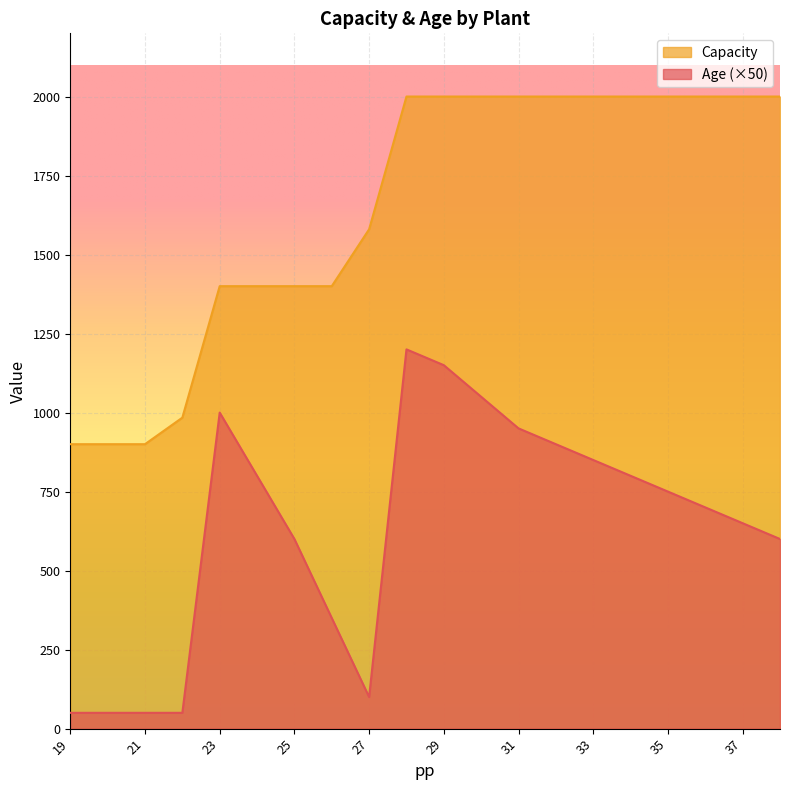

Between 19 and 38, which series saw the biggest shift?

Capacity